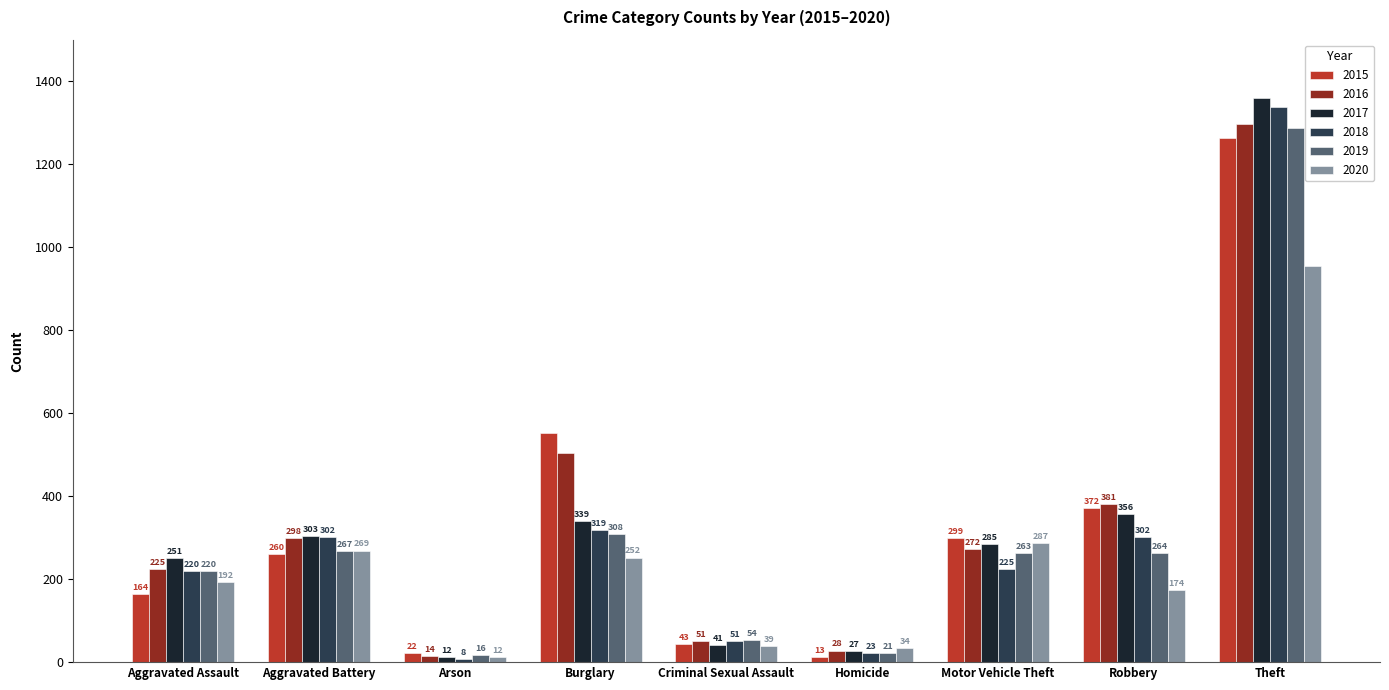

What is the difference between the second highest and second lowest values in the 2017 series?

329